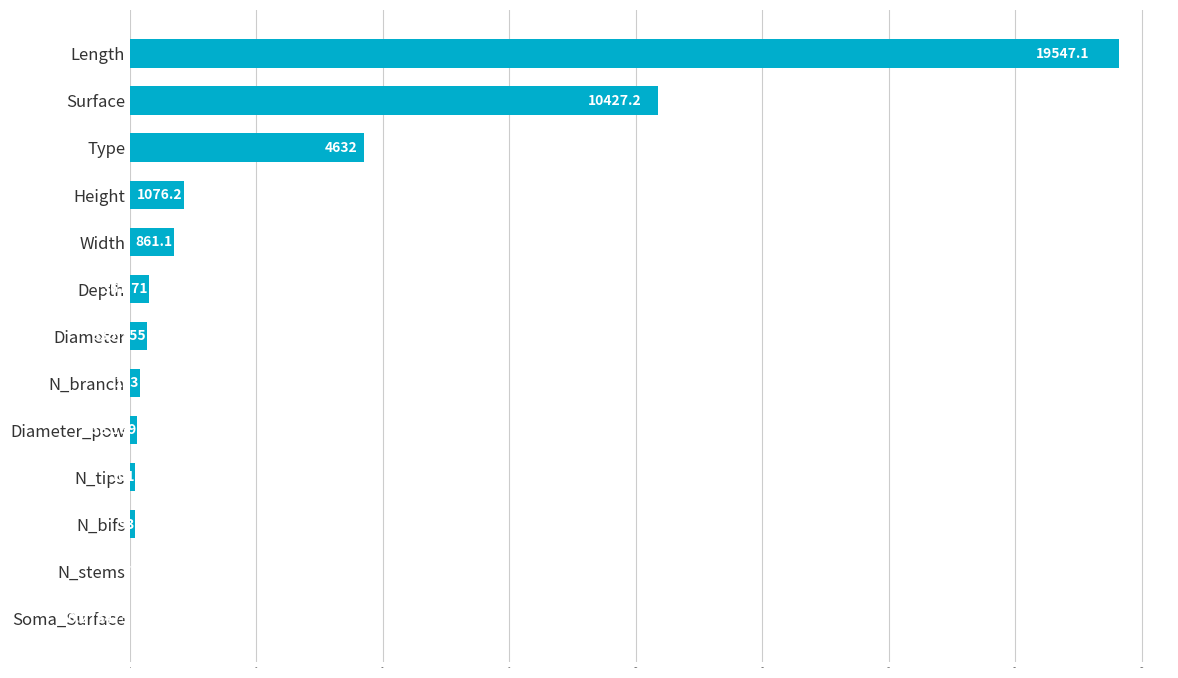

Where is the data nearest to the value 9773?

Surface